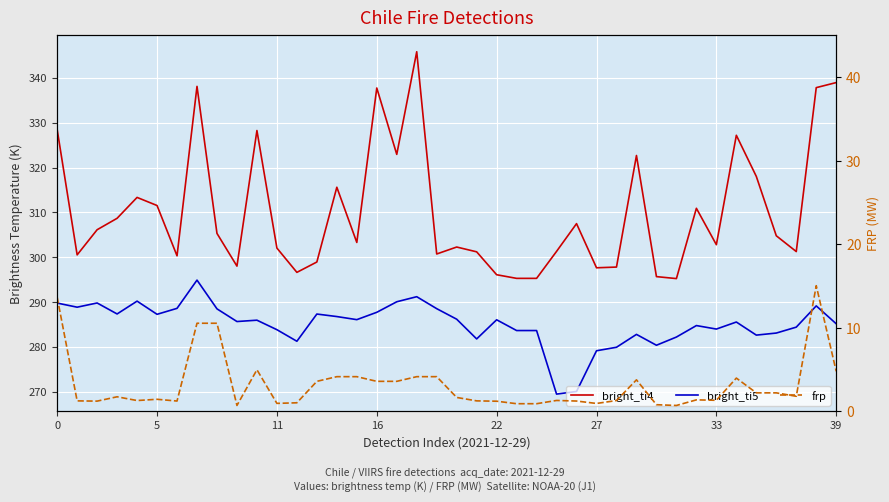

The bright_ti4 series shows 536.9 at 32. True or false?

False